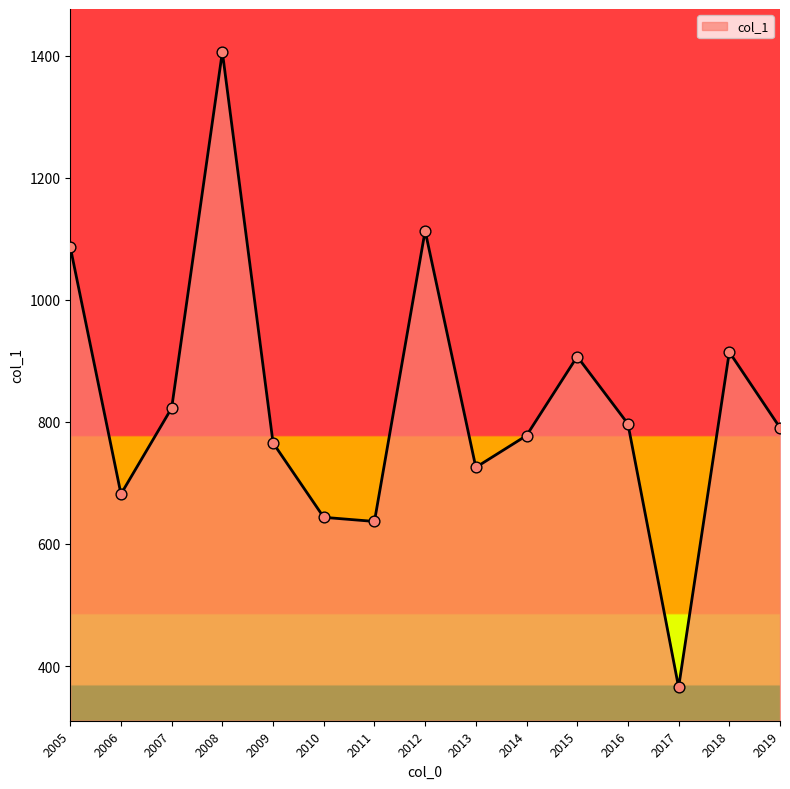

What is the change in value from 2008 to 2019?

-615.5